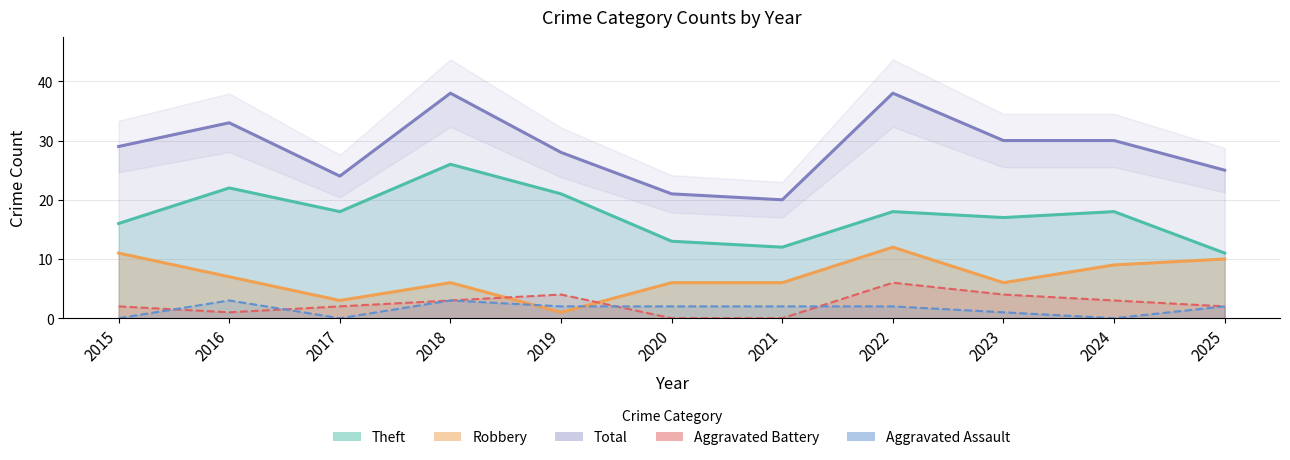

List the series in order of their peak value, lowest first.

Aggravated Assault, Aggravated Battery, Robbery, Theft, Total